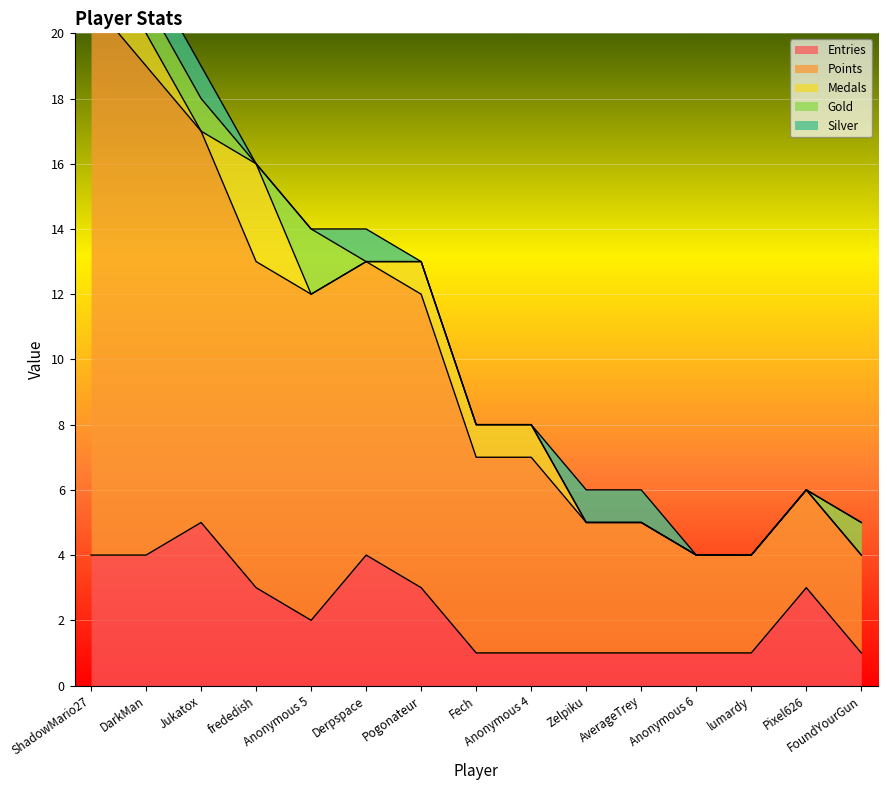

Does the chart display data point markers on the line(s)?

No